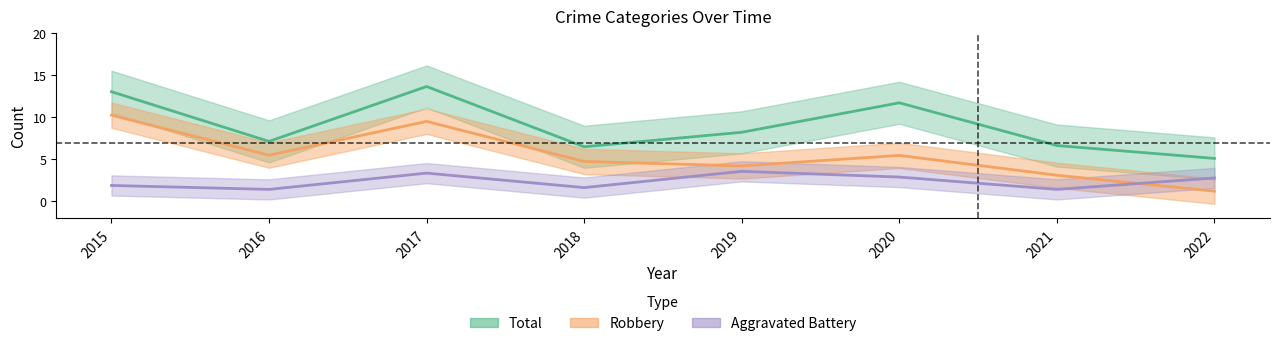

How many data points does each series have?

8